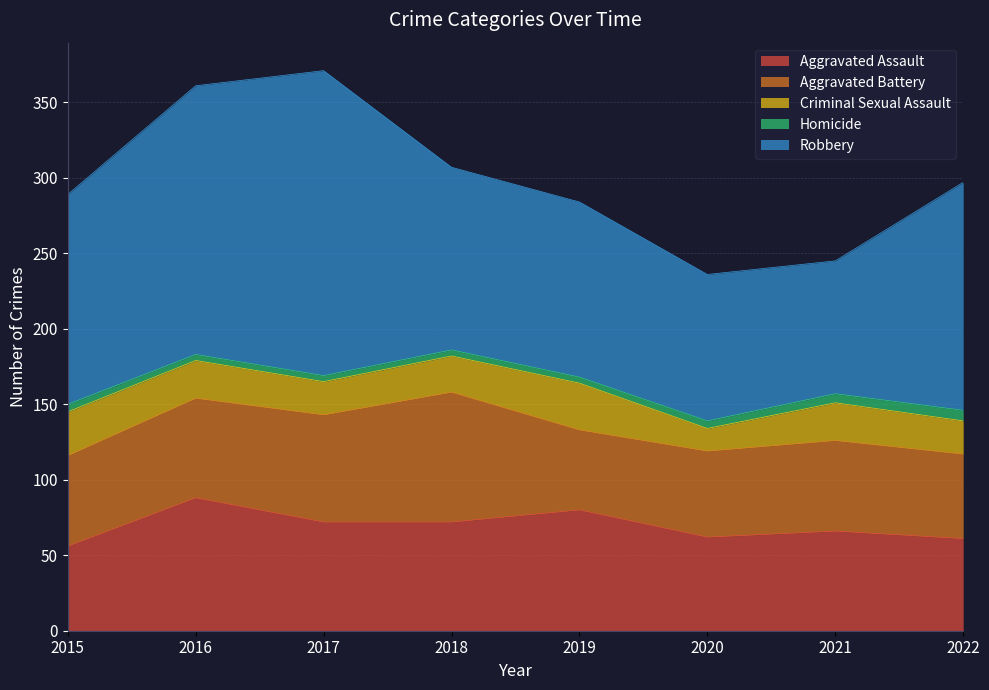

Between 2016 and 2020, which series saw the biggest shift?

Robbery